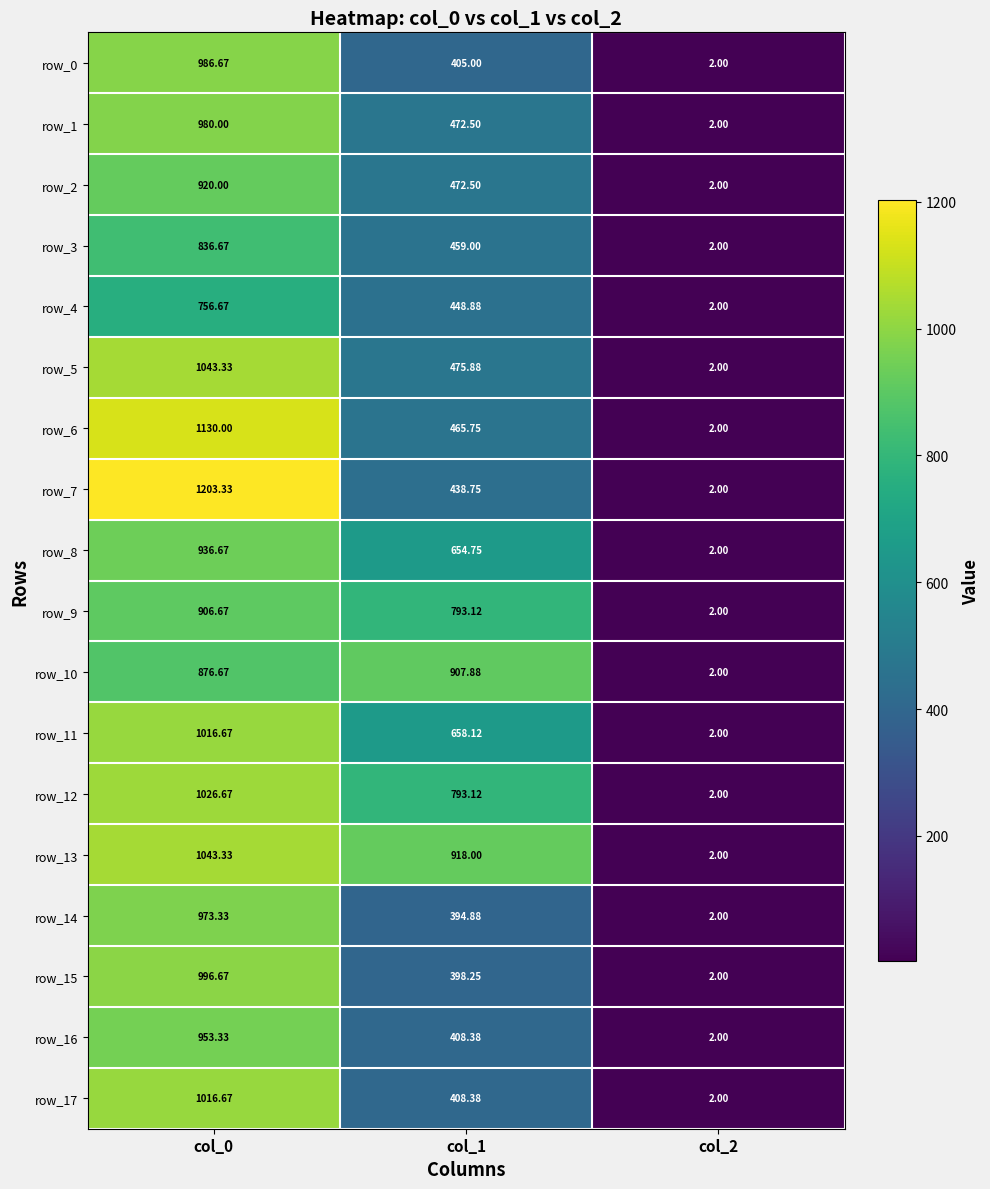

How many distinct data groups are displayed?

18